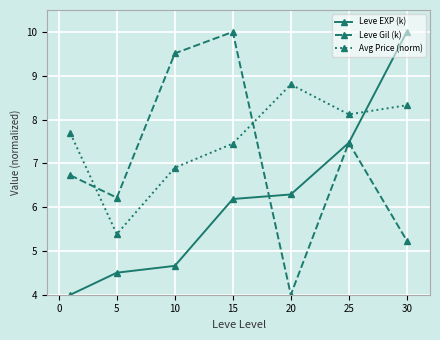

True or false: Avg Price (norm) and Leve Gil (k) cross at least once.

True